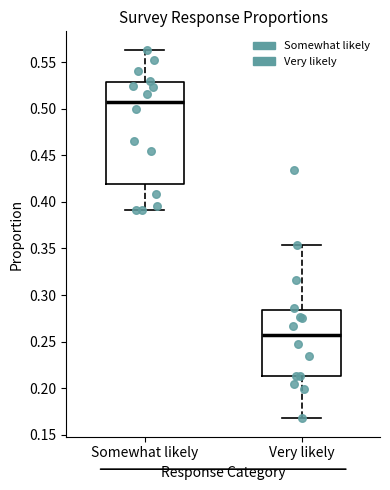

Reading left to right, read every box against the y-axis: the position of its median line, the range the box covers, and the ends of its whiskers. The values are not printed on the chart, so give them approximately, as read against the axis.

Somewhat likely: median 0.510, box 0.420 to 0.530, whiskers 0.390 to 0.565
Very likely: median 0.255, box 0.215 to 0.285, whiskers 0.170 to 0.355